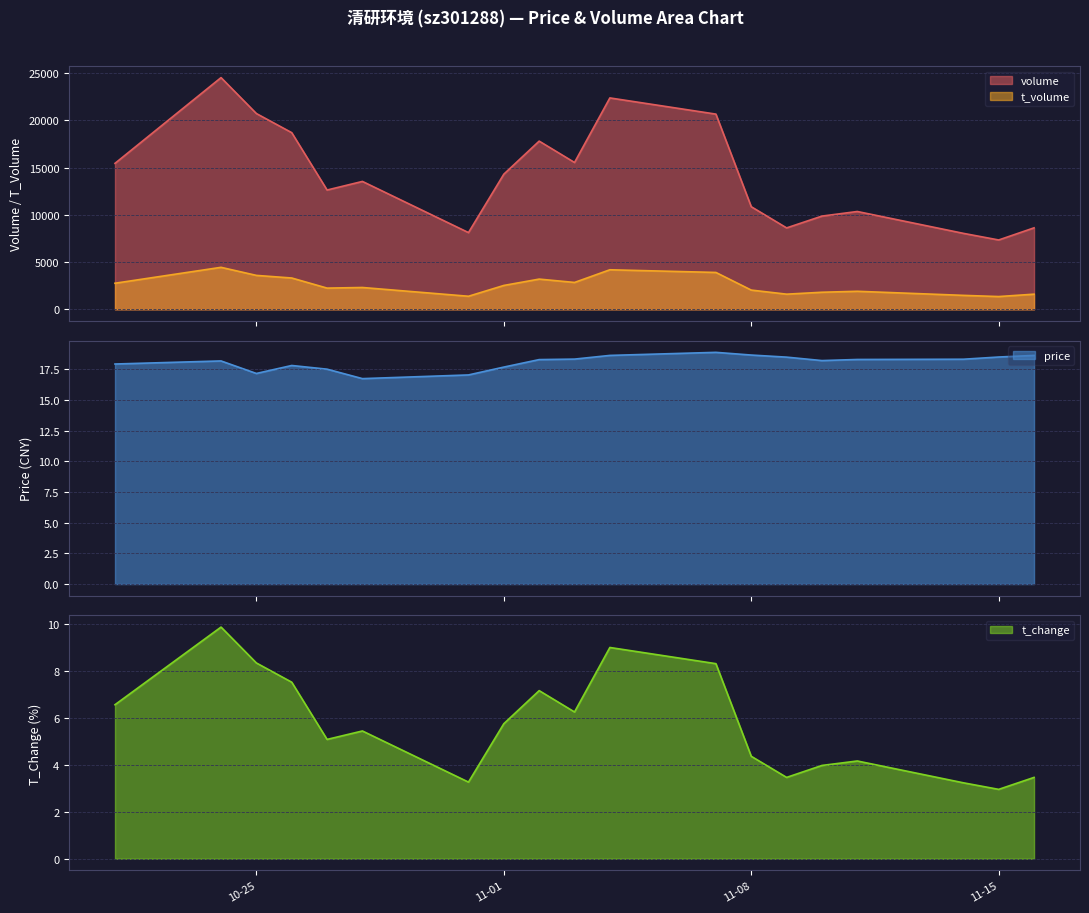

What is the average value of the price series?

18.1